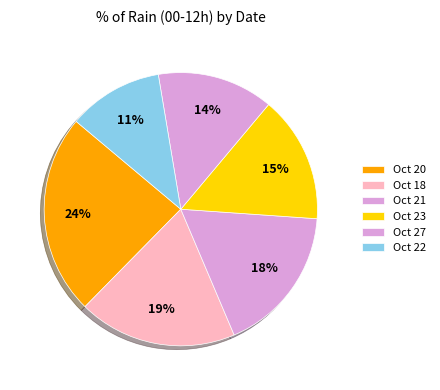

How many slices are in this pie chart?

6